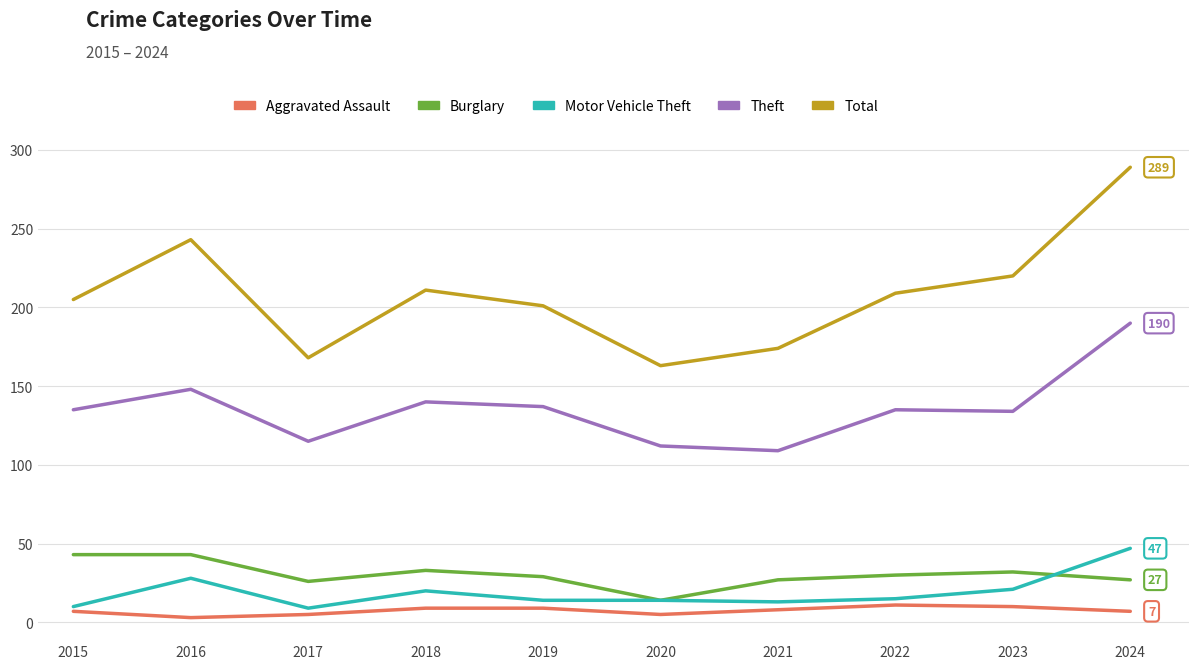

The Total series shows 211 at 2018. True or false?

True